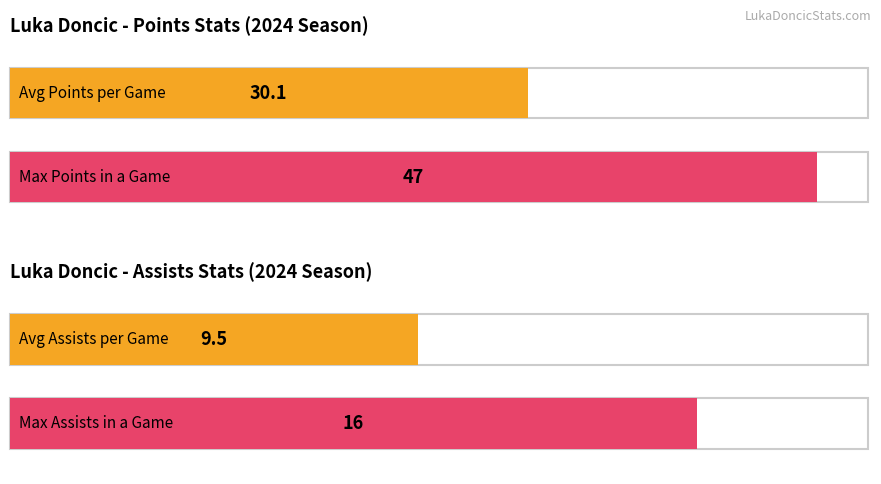

The value of rebounds at 2024-05-03 is 4. True or false?

False